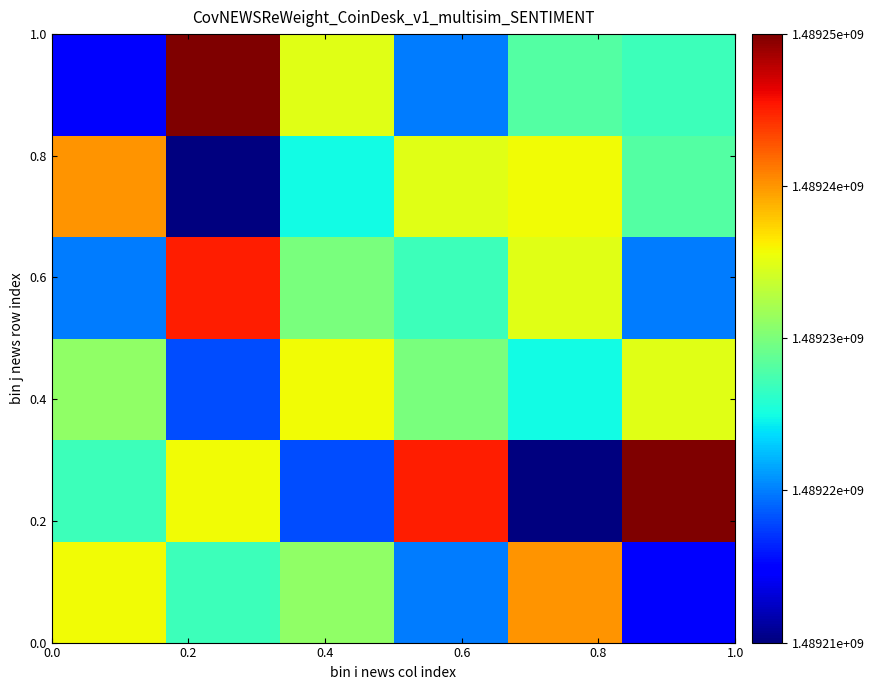

Count the number of categories in the chart.

6